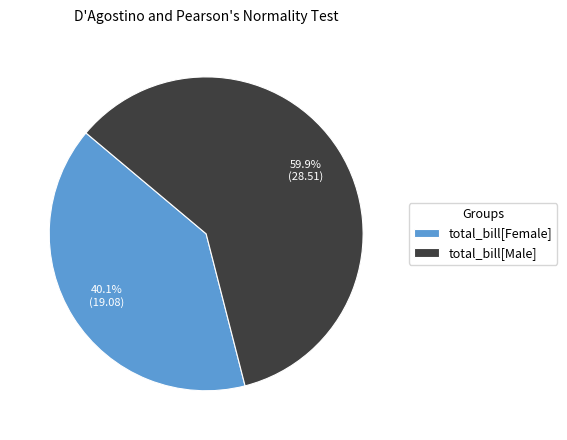

What percentage is the total_bill[Male] slice, to the nearest percent?

60%